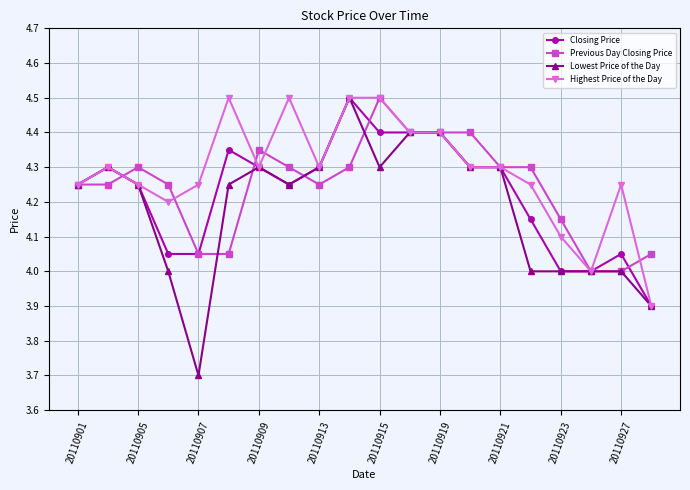

Which series has the widest spread of values?

Lowest Price of the Day